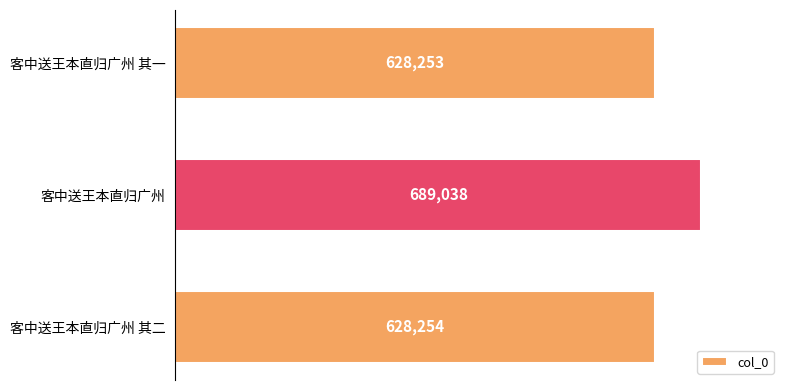

How many bars are there in total?

3